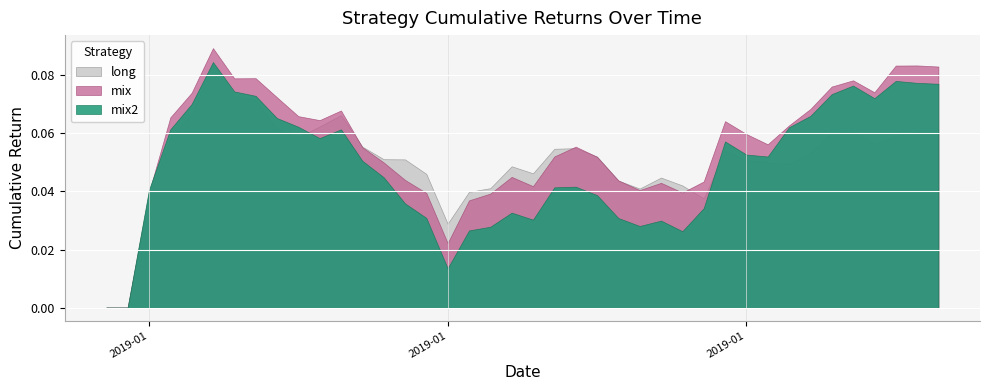

What is the maximum value shown in the chart?

0.1